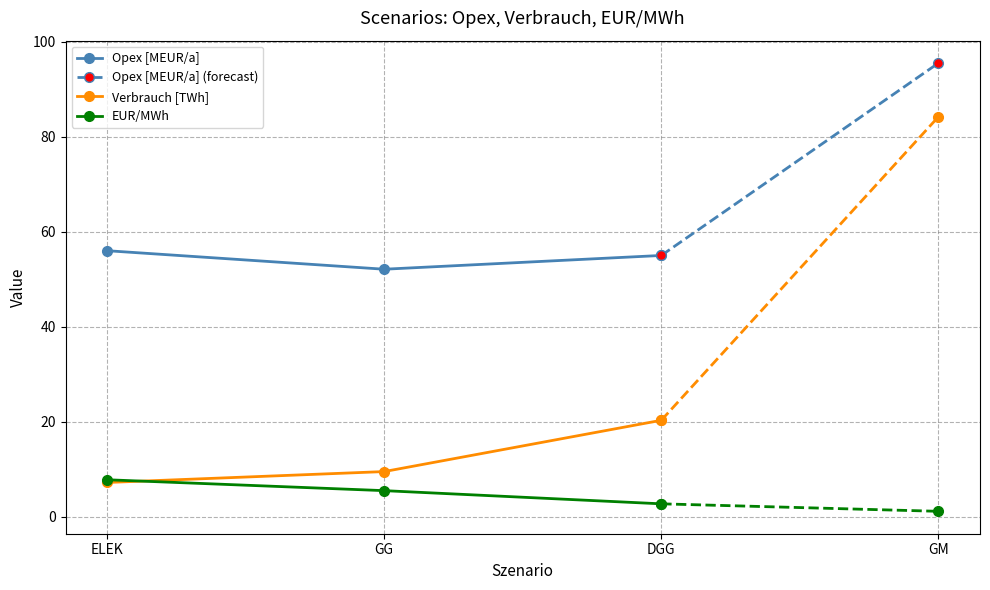

What is the lowest value of the Opex [MEUR/a] series?

52.1